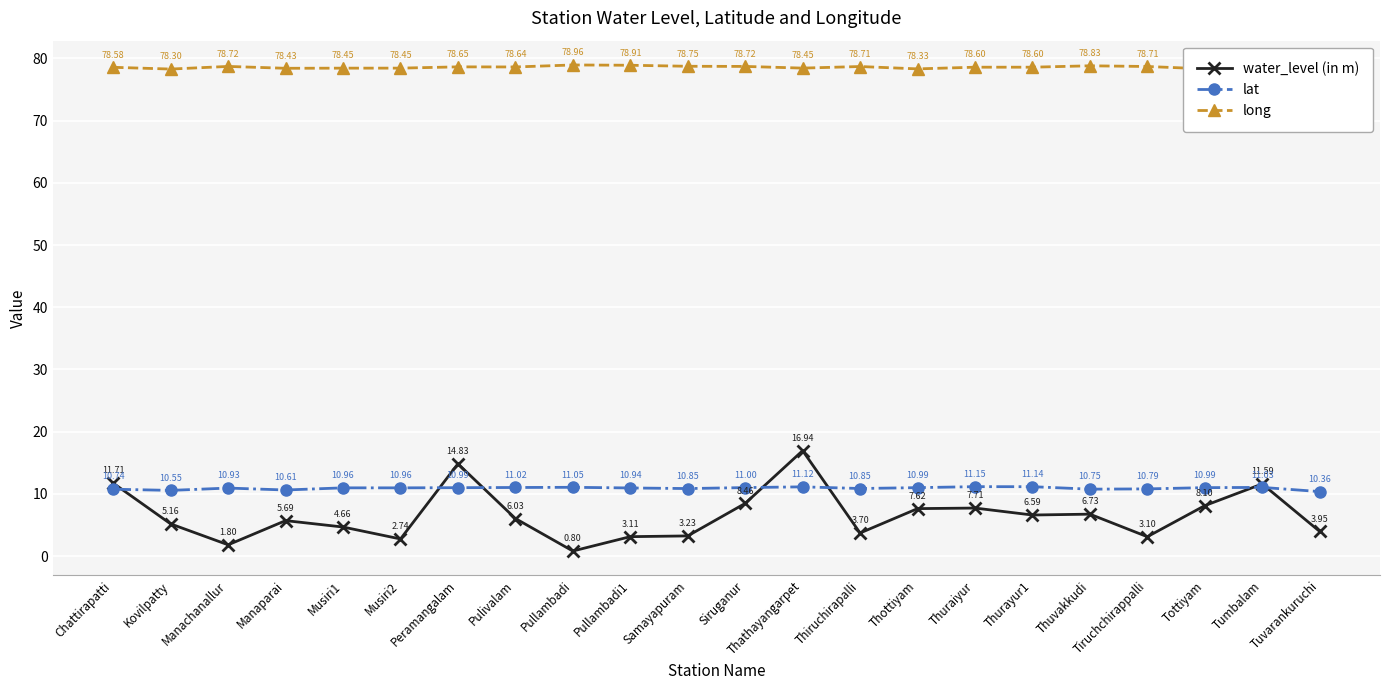

What is the average value of the water_level (in m) series?

6.6